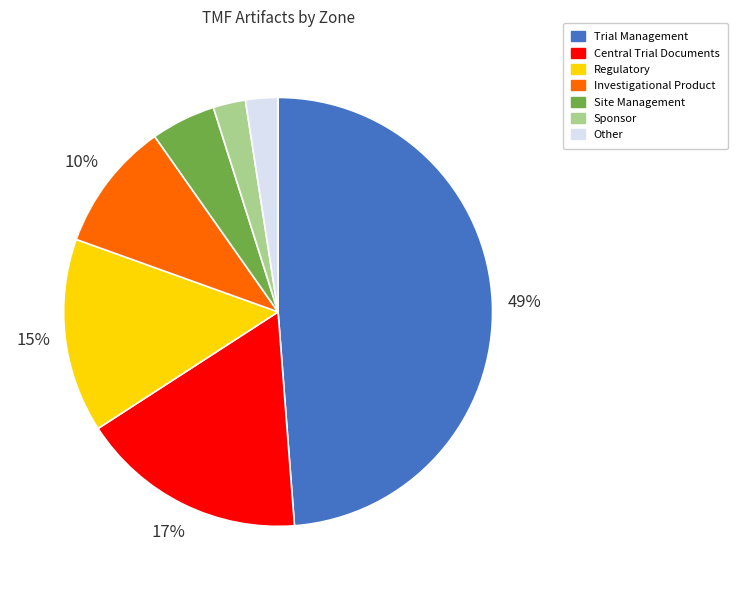

Does Regulatory account for over 50% of the chart?

No